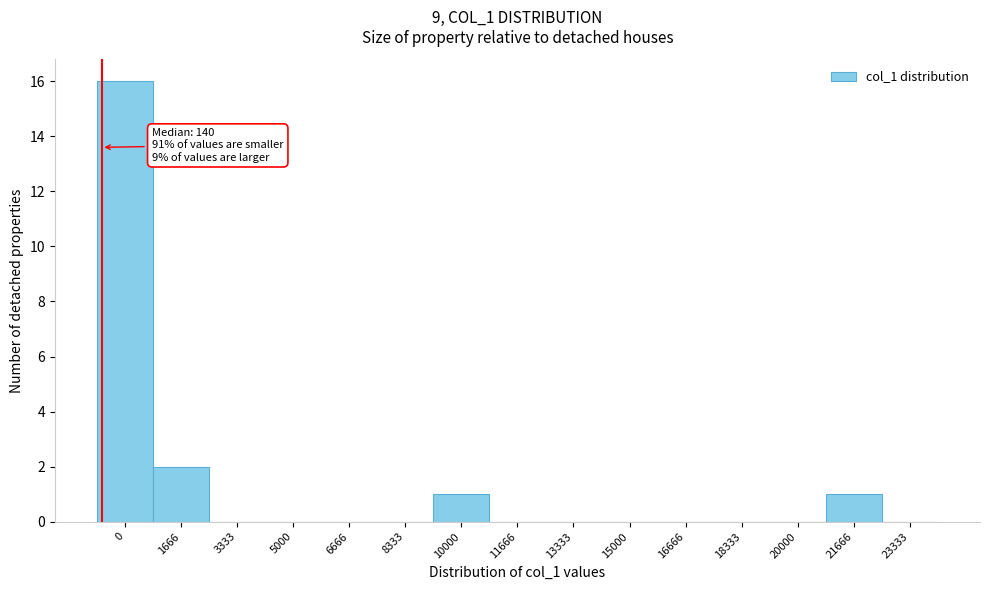

Reading left to right, what are all the values shown in this chart?

0=16	1666=2	3333=0	5000=0	6666=0	8333=0	10000=1	11666=0	13333=0	15000=0	16666=0	18333=0	20000=0	21666=1	23333=0